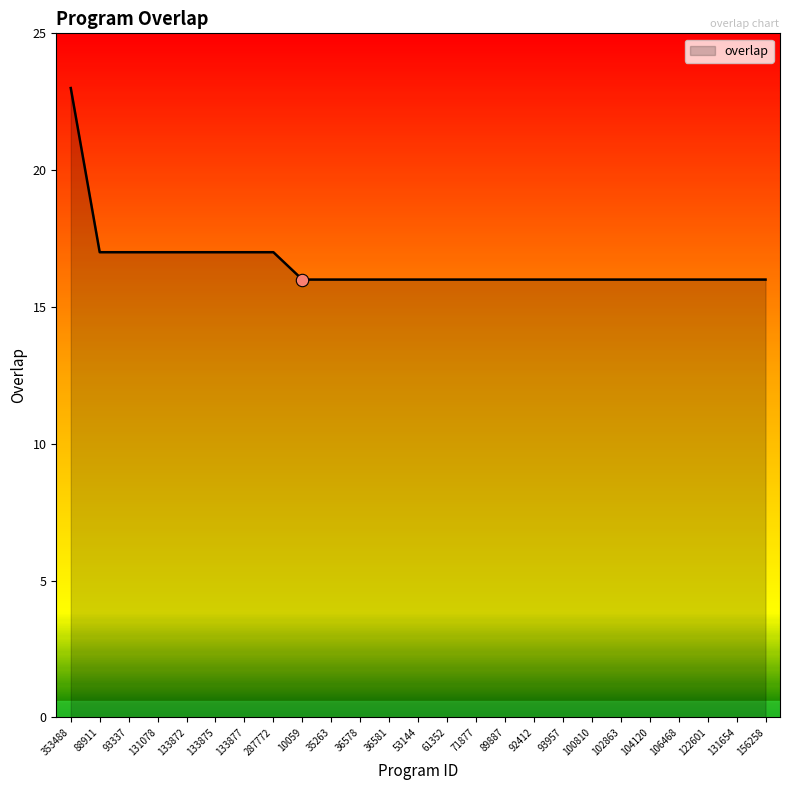

Between 156258 and 133872, which is larger?

133872